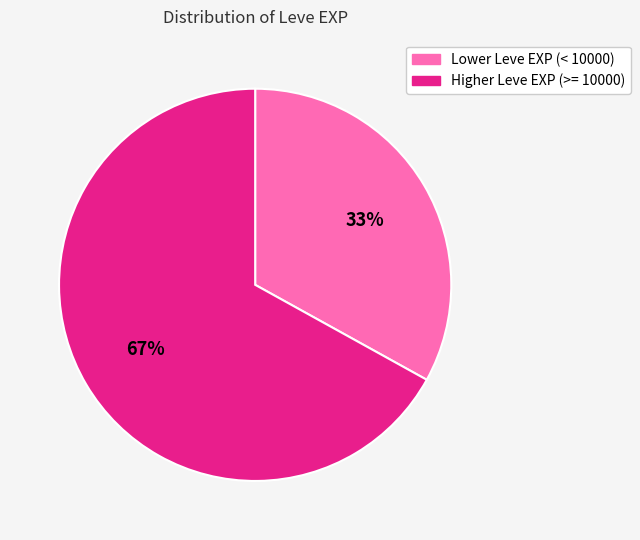

How many slices are in this pie chart?

2